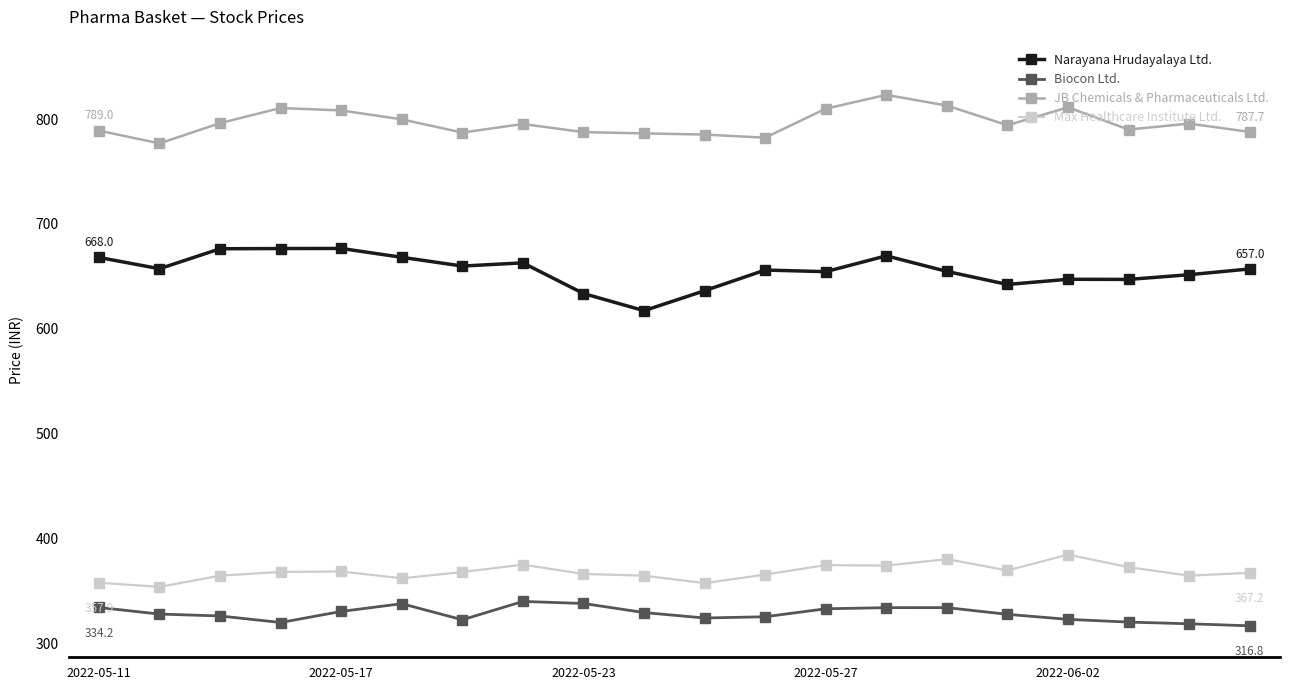

What is the difference between the maximum and second lowest values in the JB Chemicals & Pharmaceuticals Ltd. series?

40.8